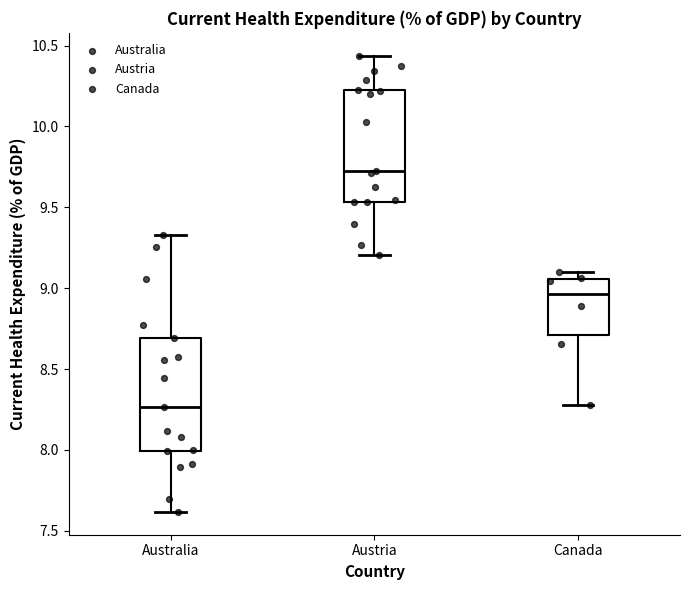

Reading left to right, transcribe this box plot: for each box, give where its median line is, the range the box spans, and where its two whiskers end, as read against the y-axis. The values are not printed on the chart, so give them approximately, as read against the axis.

Australia: median 8.25, box 8.00 to 8.70, whiskers 7.60 to 9.35
Austria: median 9.75, box 9.55 to 10.25, whiskers 9.20 to 10.45
Canada: median 8.95, box 8.70 to 9.05, whiskers 8.30 to 9.10